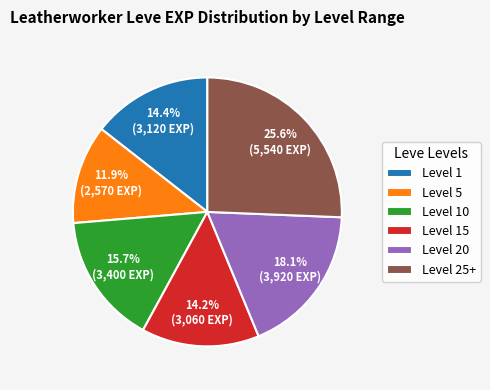

Combined, what portion of the pie is Level 15 and Level 25+?

39.8%